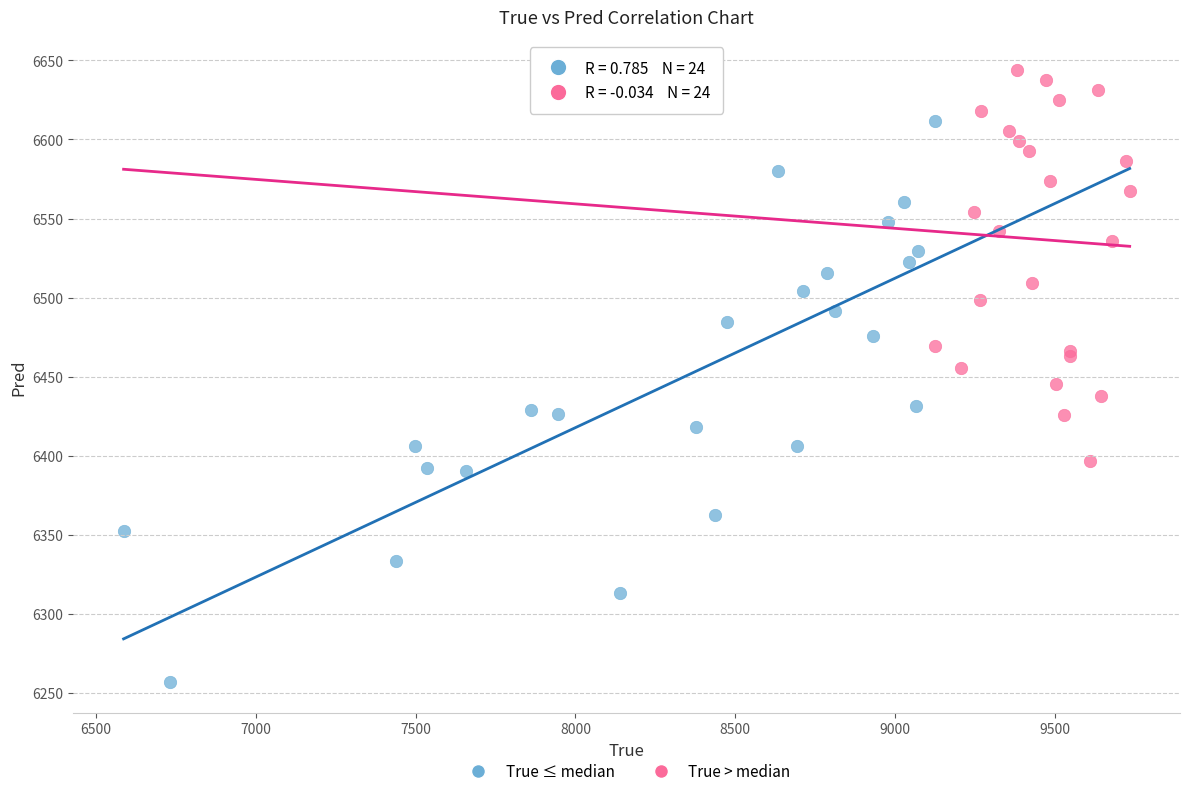

Which series has the widest spread of Y values?

True ≤ median